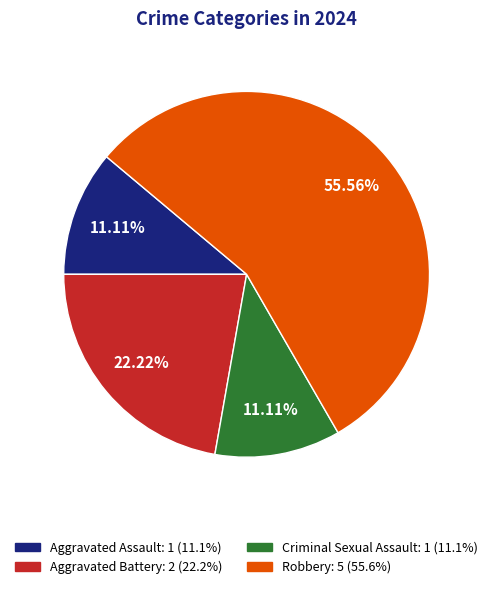

To the nearest percent, what portion does Criminal Sexual Assault represent?

11%